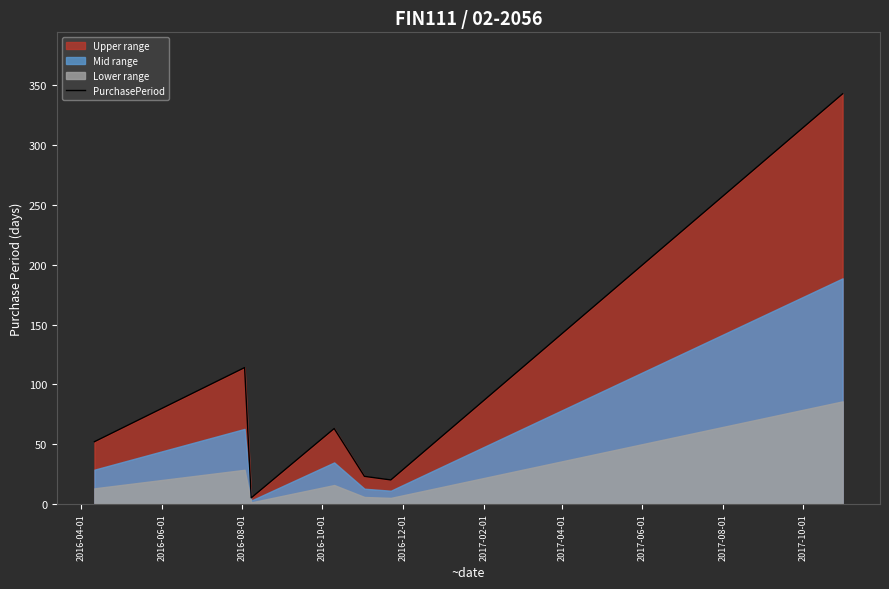

Does the chart have visible grid lines?

No